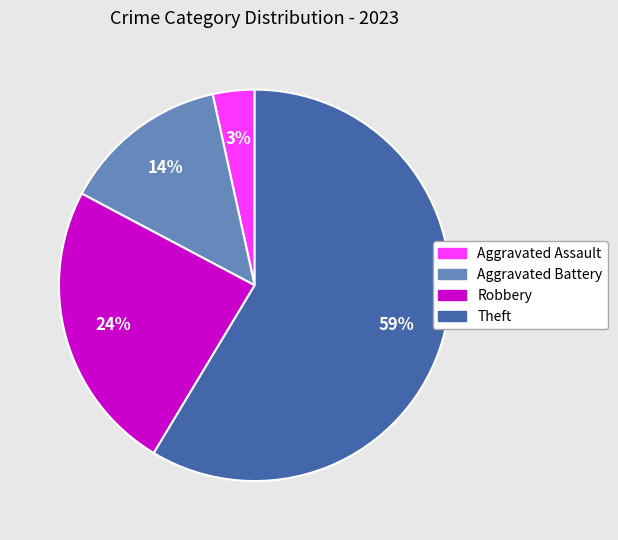

Do Theft and Robbery together represent more than half of the pie?

Yes